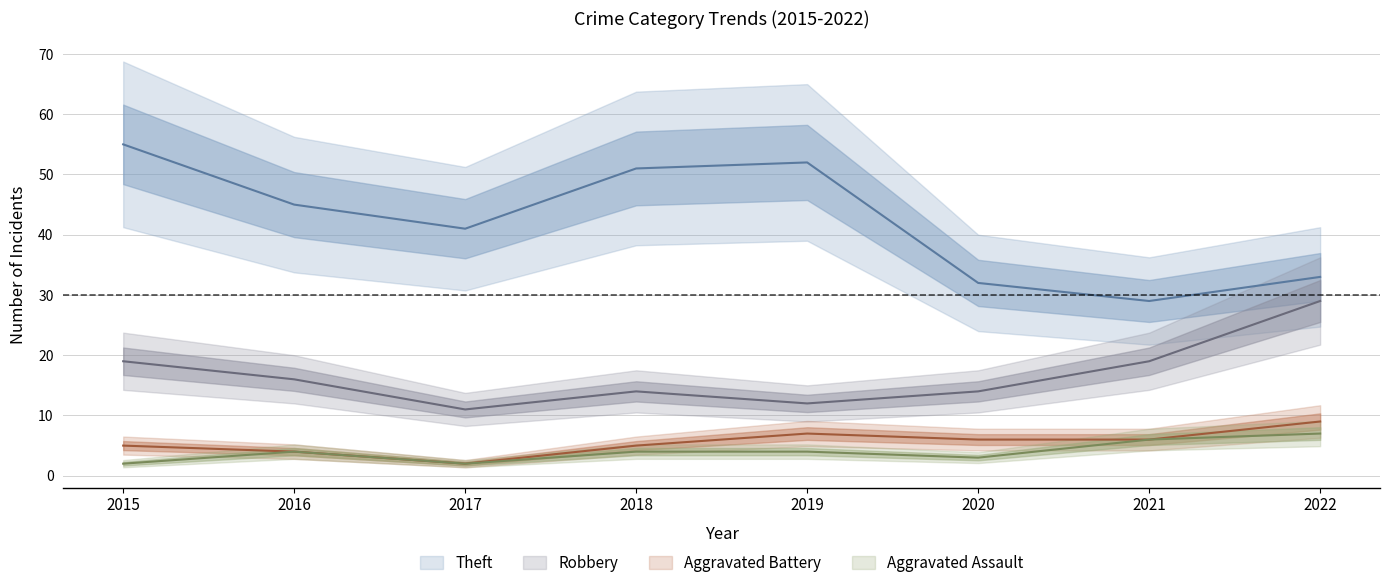

Which category has the lowest value in the Aggravated Battery series?

2017